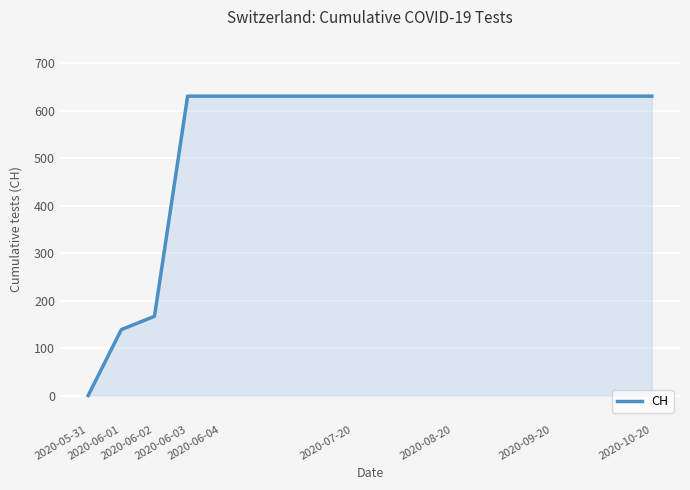

Does the chart display data point markers on the line(s)?

No